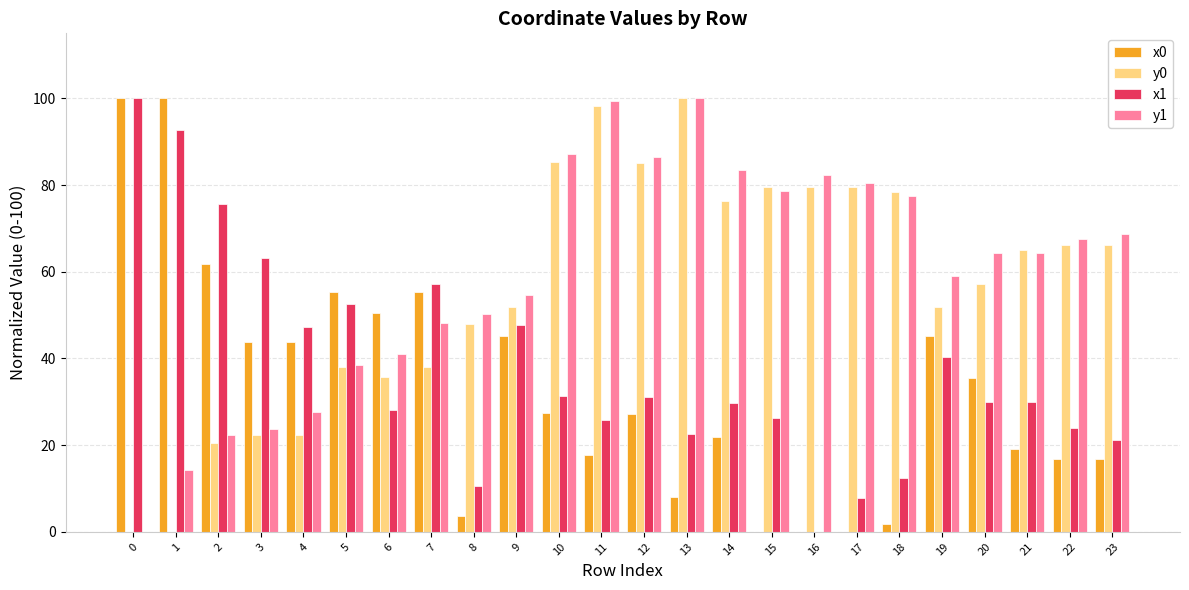

How many categories are shown in the chart?

24